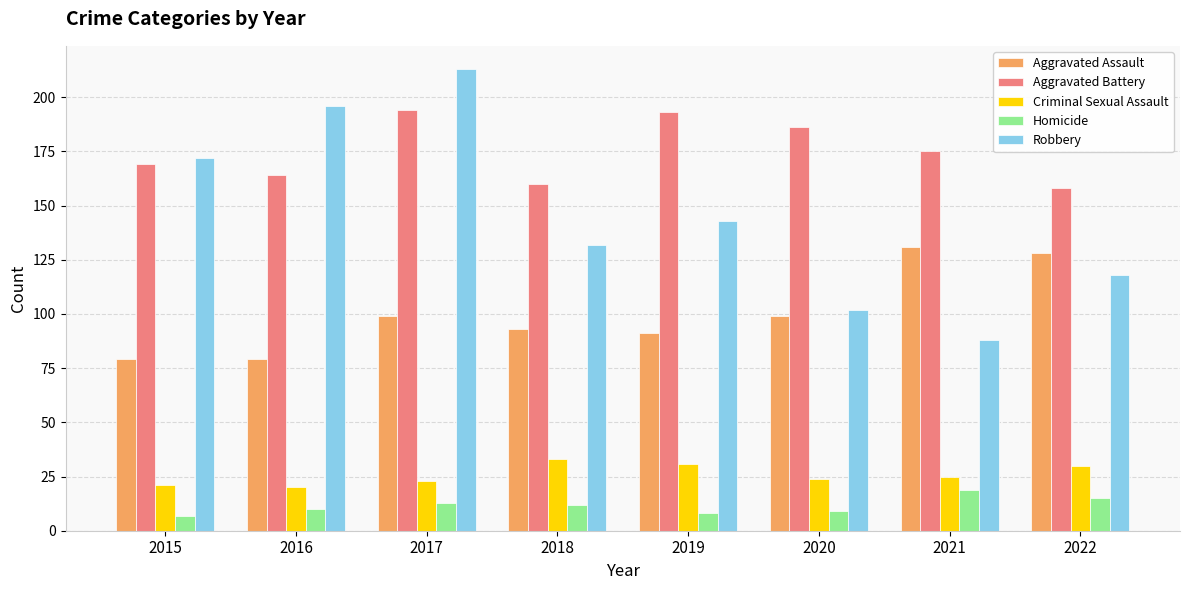

Does the chart contain stacked bars?

No